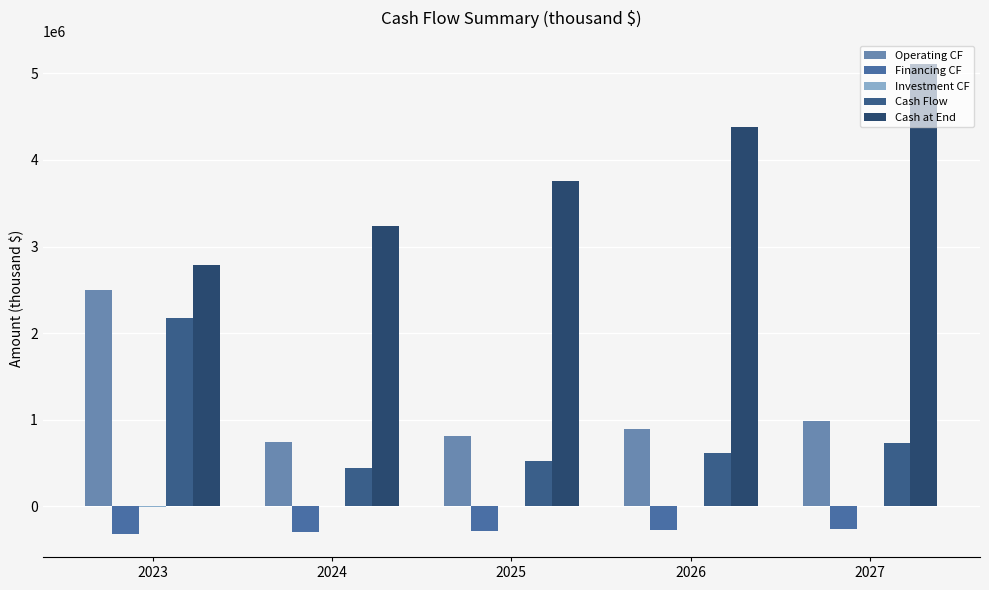

How many series are shown in this chart?

5